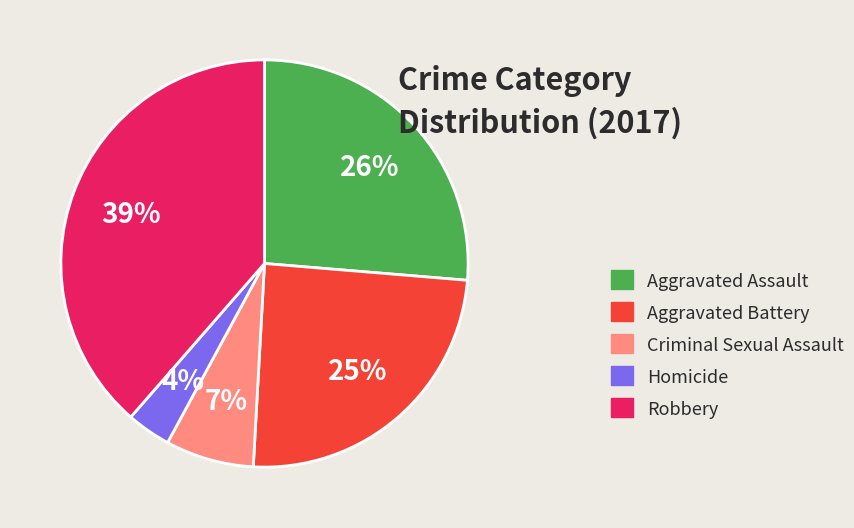

To the nearest percent, what percentage of the pie is Aggravated Battery?

25%